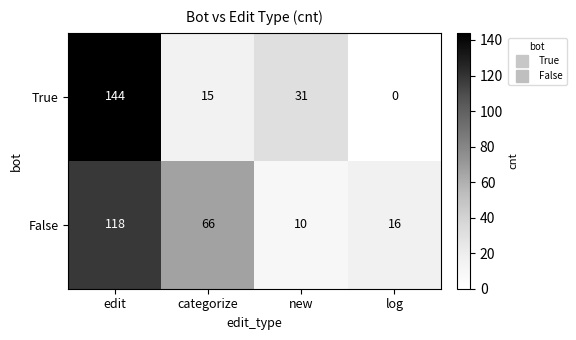

Which series changed the most between categorize and new?

False